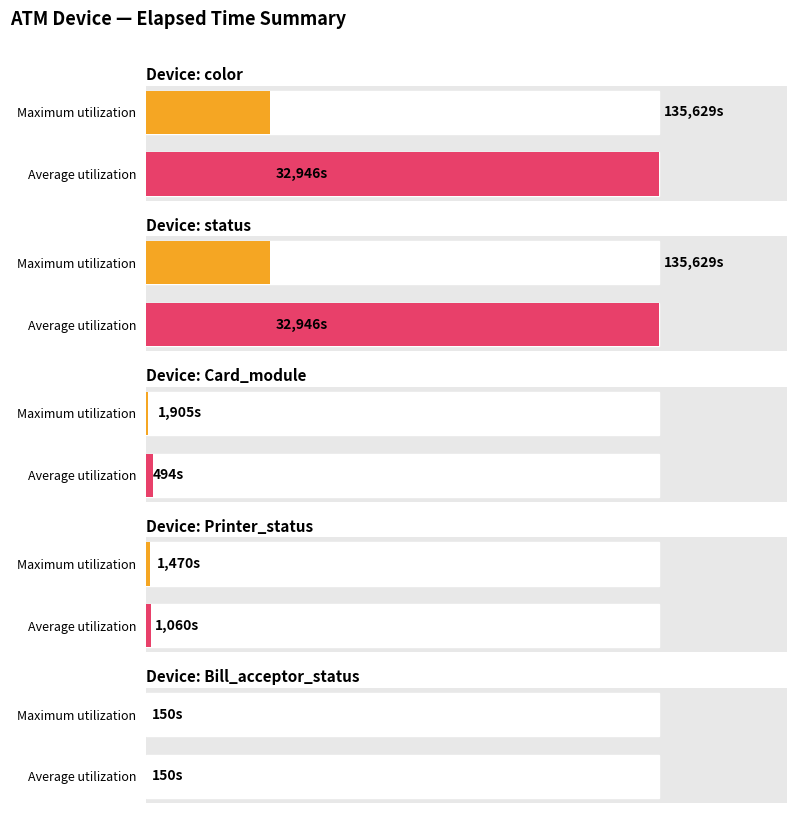

What is the greatest value displayed?

135629